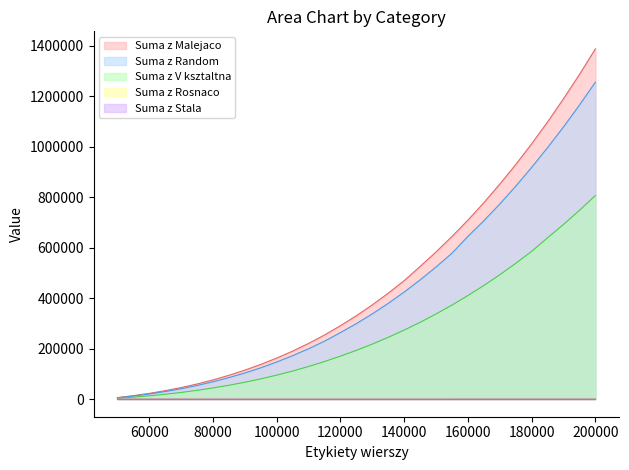

What is the sum of all Suma z Stala values?

201